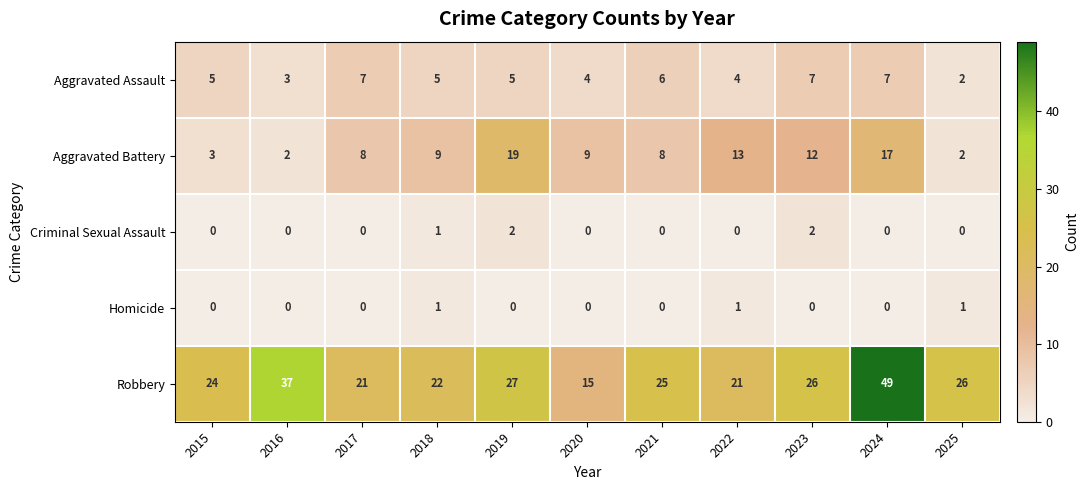

Which series changed the most between 2018 and 2022?

Aggravated Battery